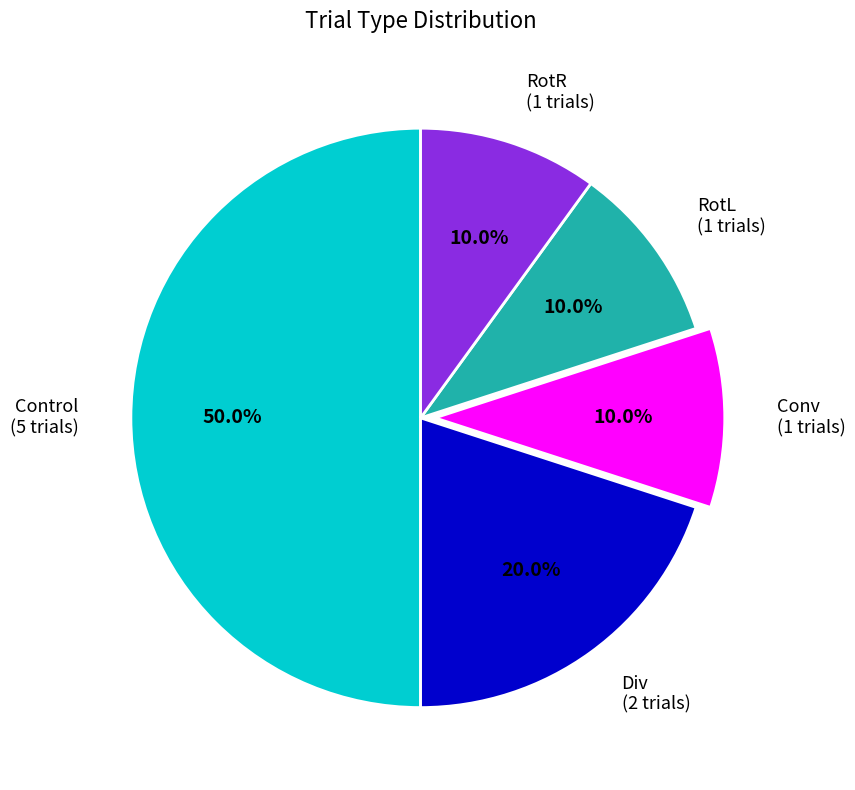

Between Conv and Div, which is larger?

Div